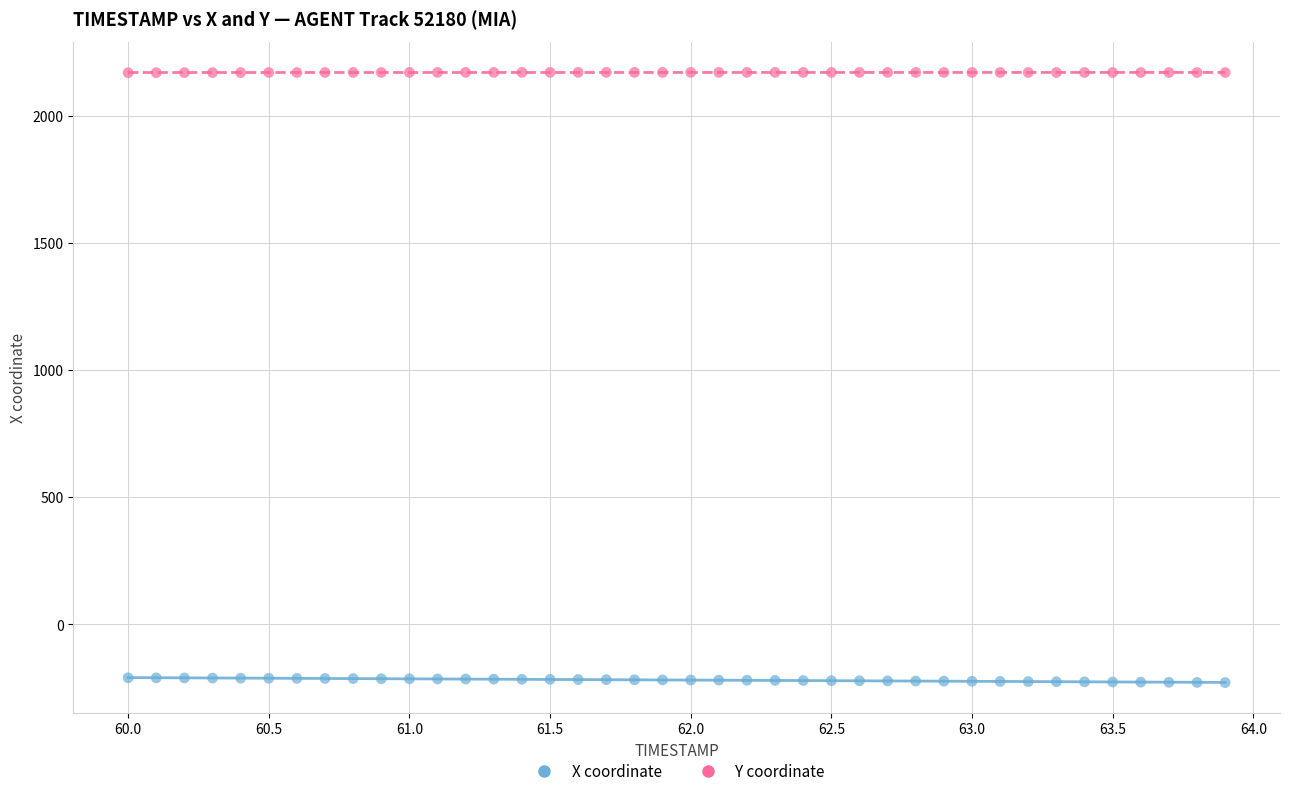

Across all data points, what is the range of Y values (max minus min)?

2399.6